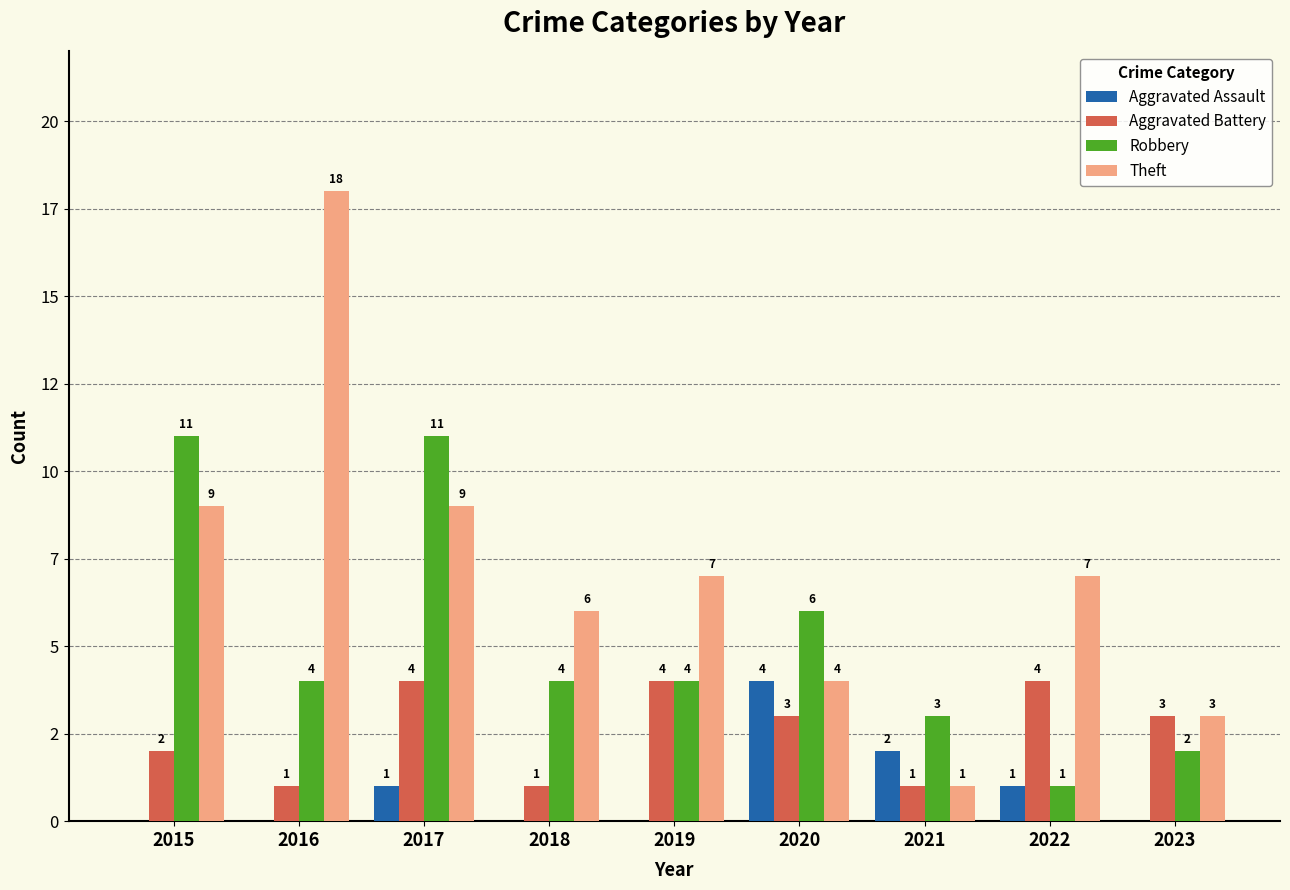

At 2017, list the series in order from smallest to largest.

Aggravated Assault, Aggravated Battery, Theft, Robbery